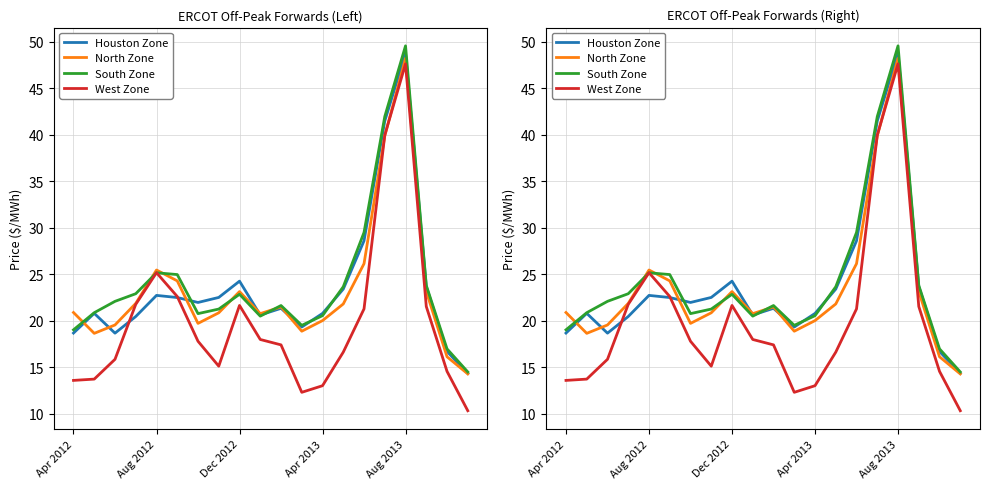

Between 11 and 17, which series saw the biggest shift?

West Zone